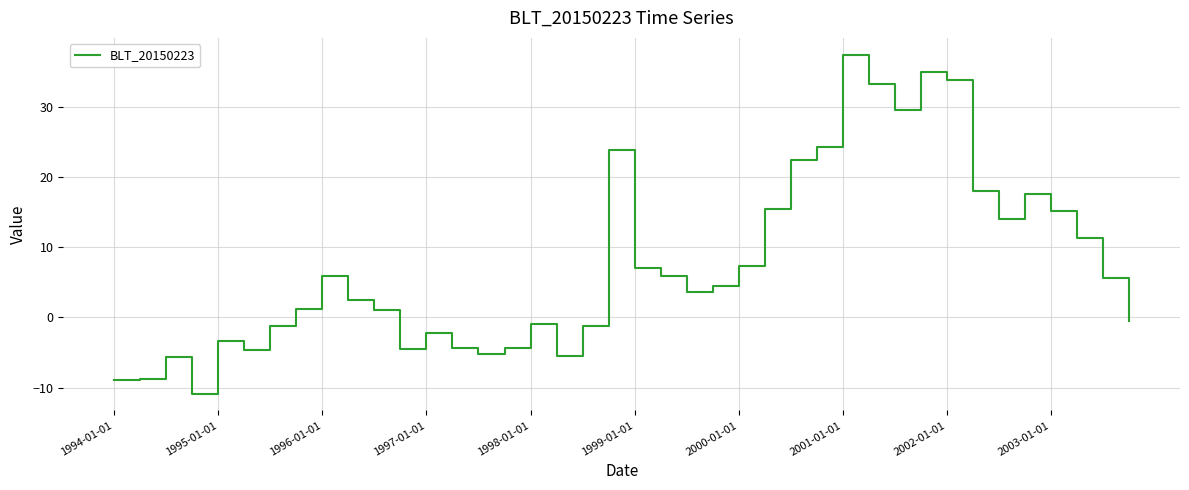

Count the number of data series in this chart.

1